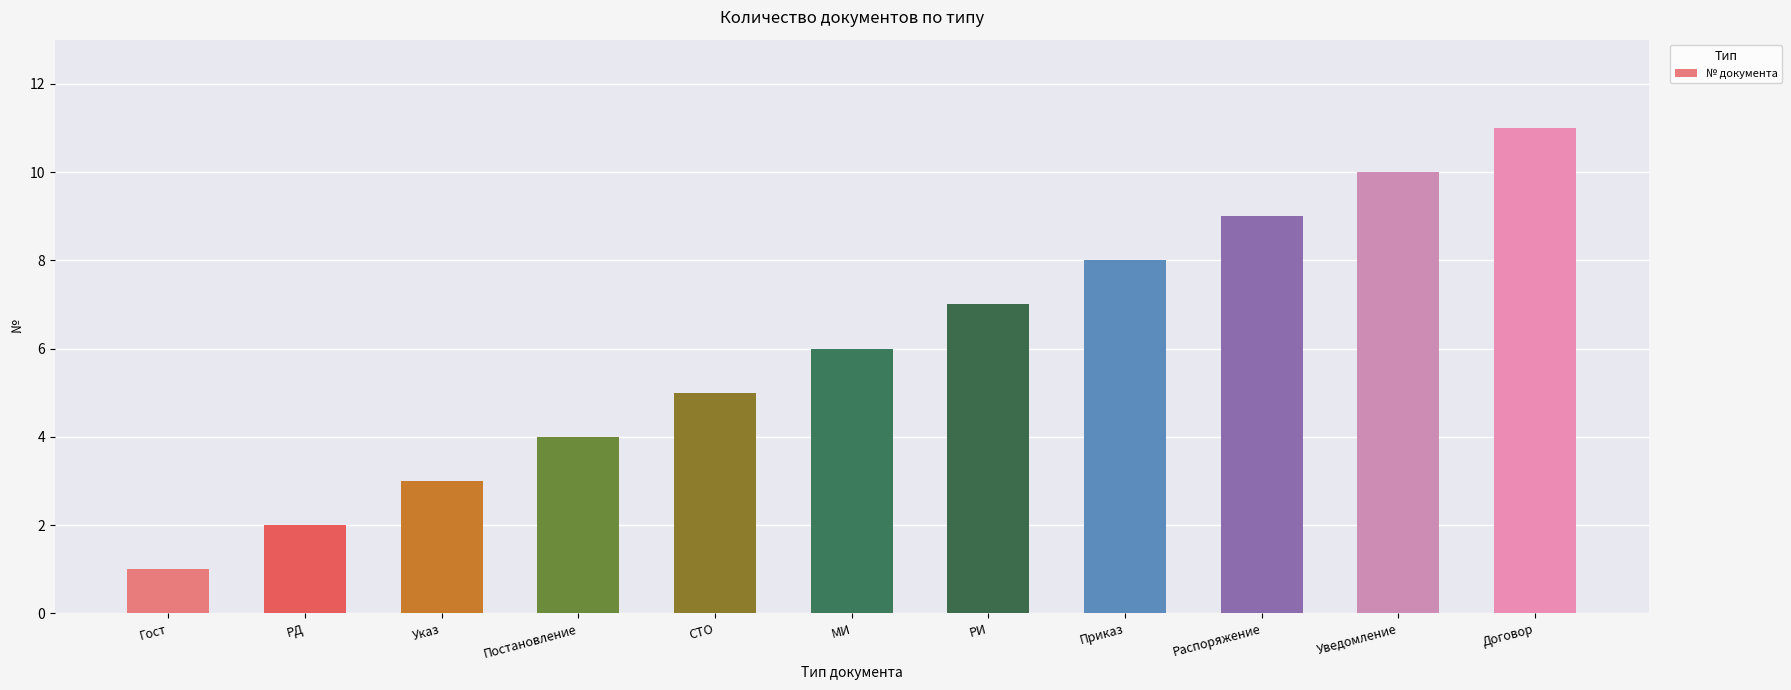

List the labels in order of value, largest first.

Договор, Уведомление, Распоряжение, Приказ, РИ, МИ, СТО, Постановление, Указ, РД, Гост